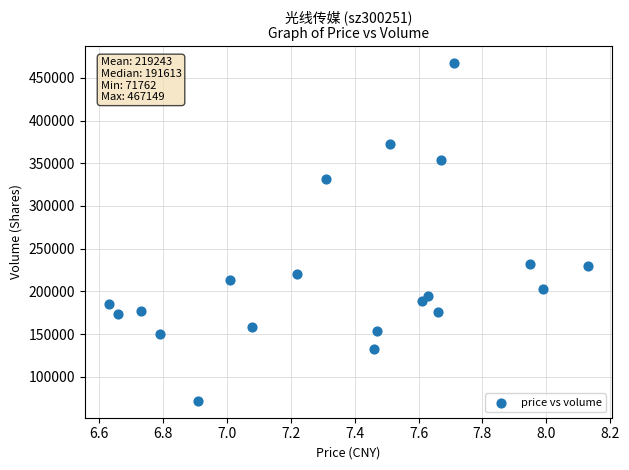

What is the range of Y values (max minus min)?

395387